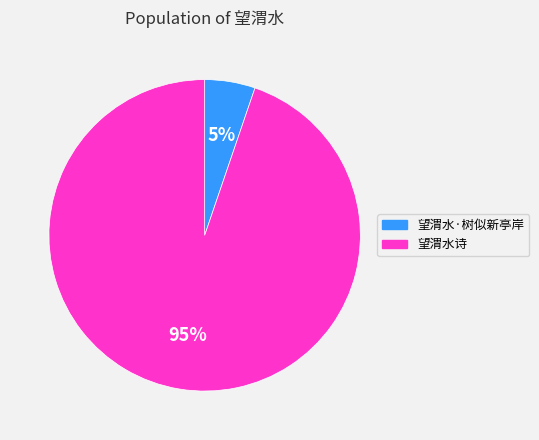

Count the number of slices in the pie.

2